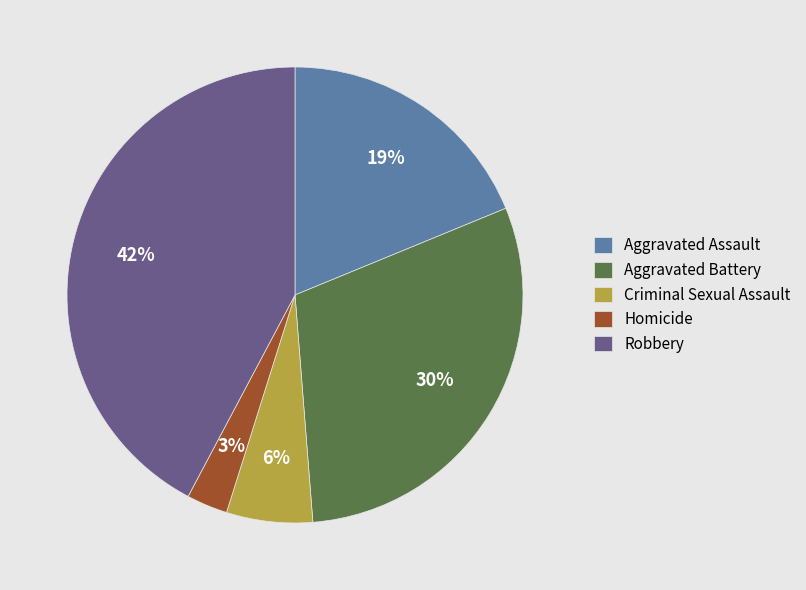

To the nearest percent, what portion does Homicide represent?

3%